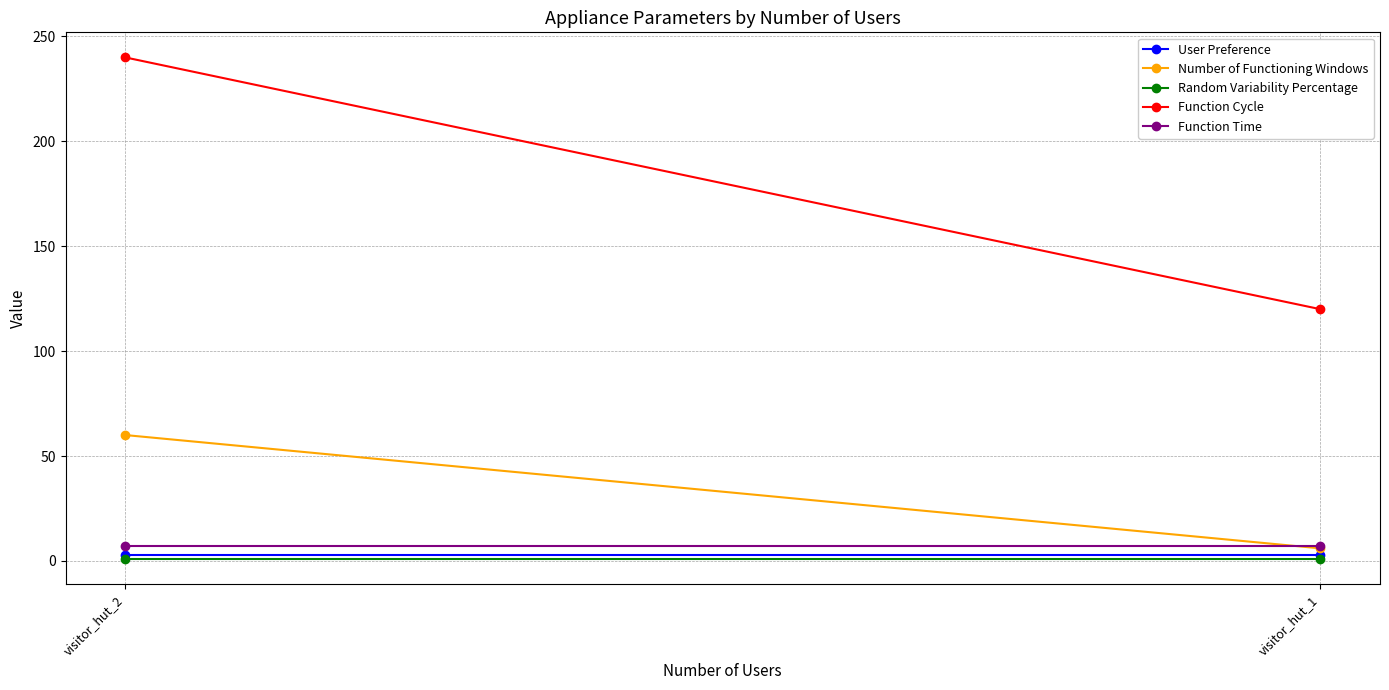

Between visitor_hut_1 and visitor_hut_2, which series saw the biggest shift?

Function Cycle